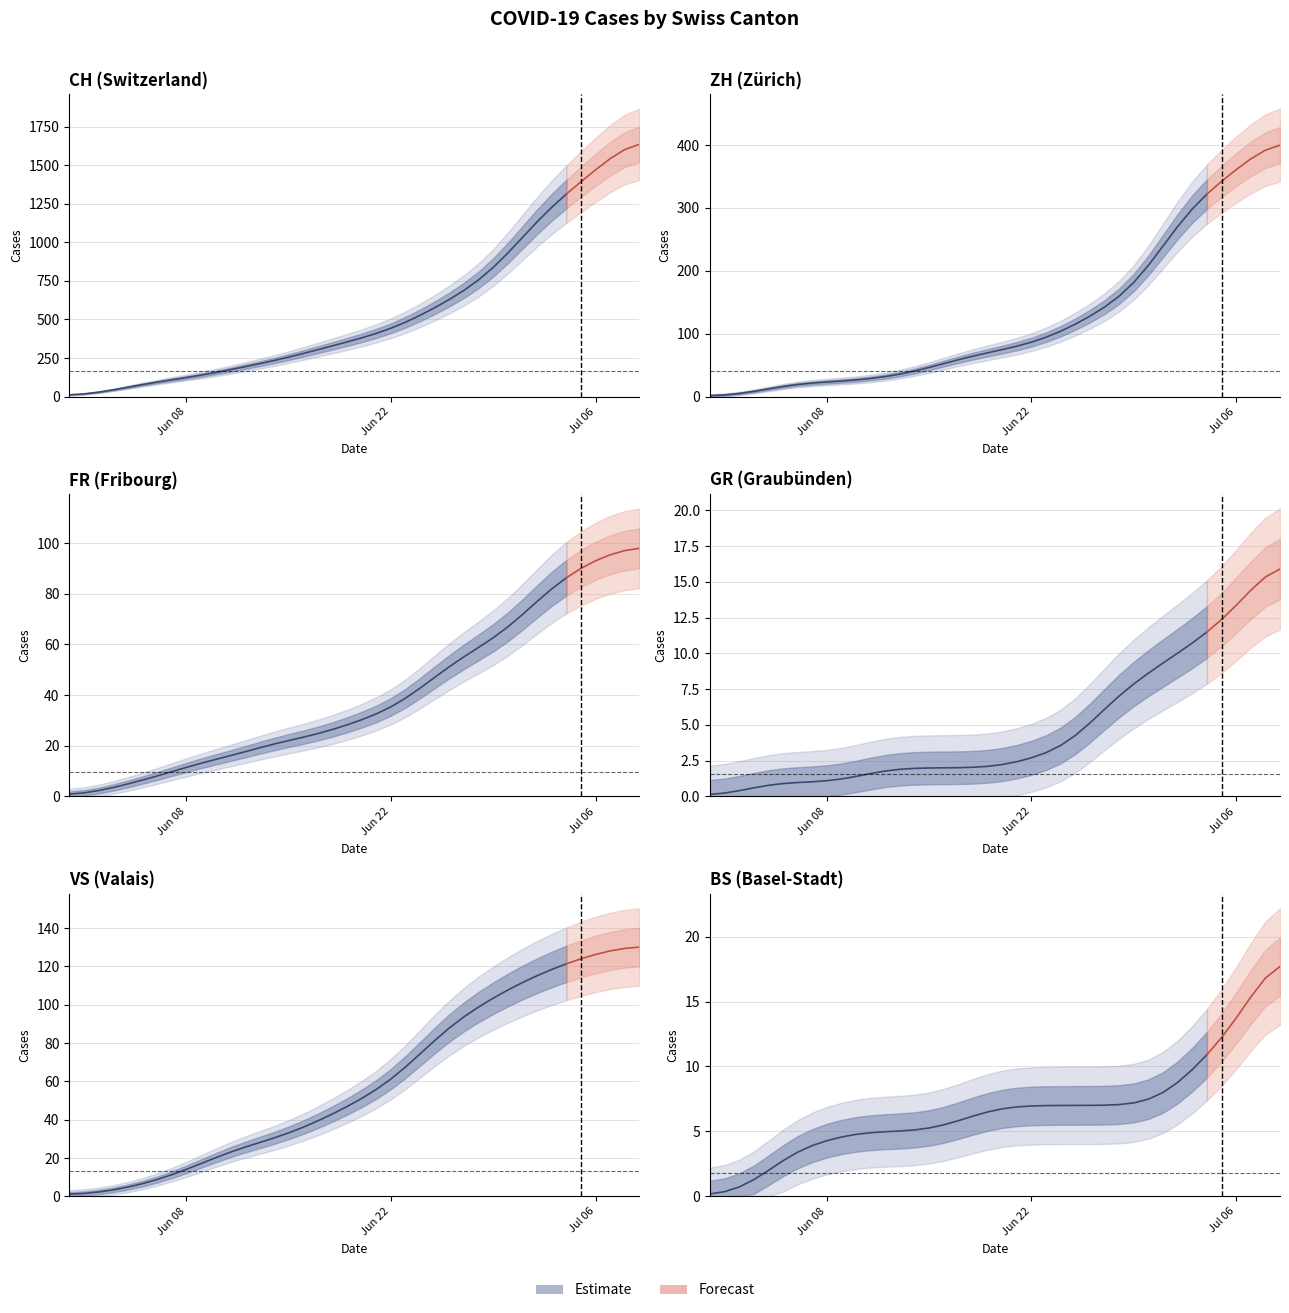

Between 11 and 32, which series saw the biggest shift?

CH